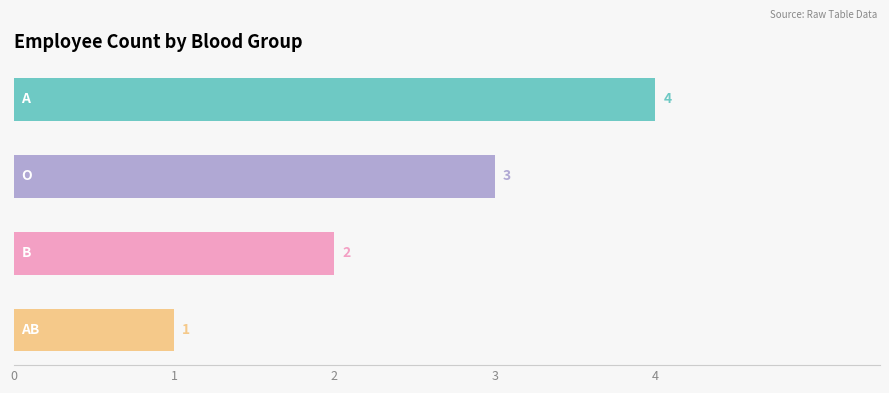

Reading bottom to top, extract all data points from this chart.

1	2	3	4